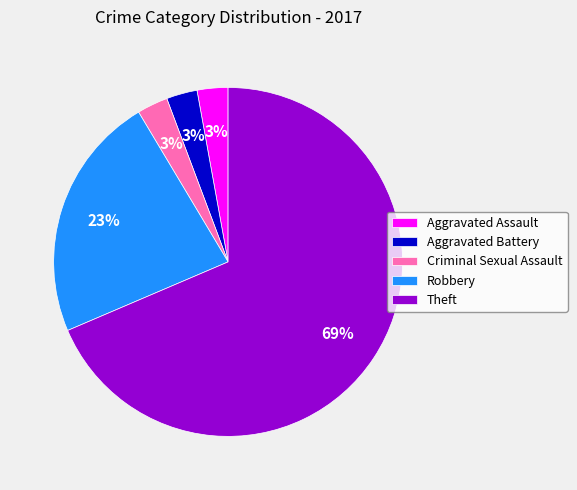

Is it true that Theft is 69% of the pie?

True